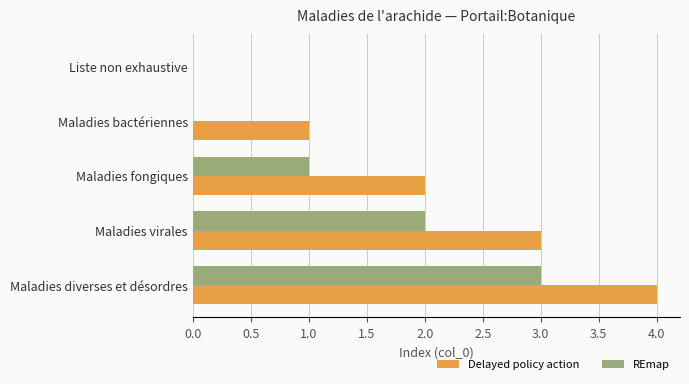

What are all the series names shown in the legend?

Delayed policy action, REmap